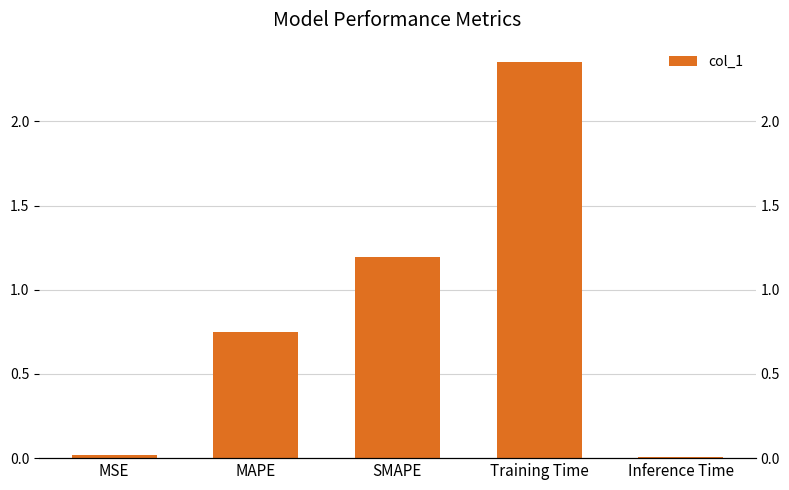

Is it true that the value at SMAPE is 1.2?

True